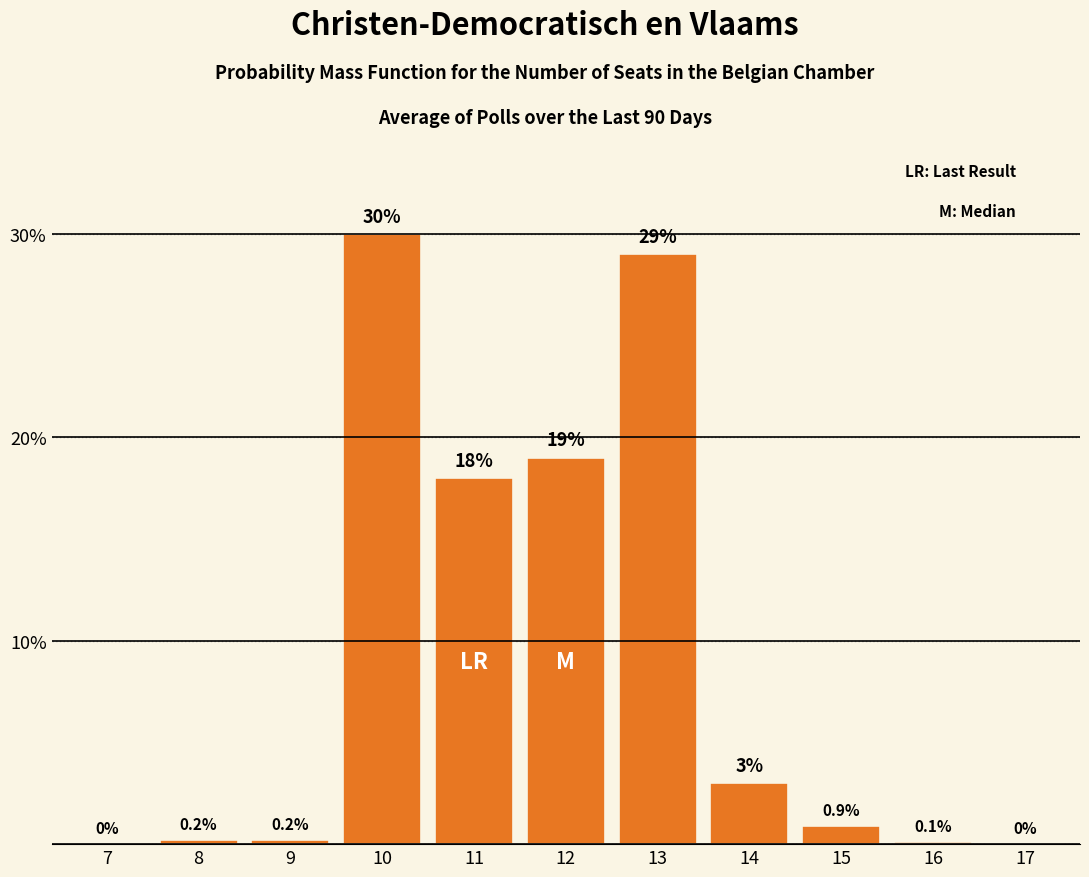

Reading left to right, extract all data points from this chart.

7=0.0	8=0.2	9=0.2	10=30.0	11=18.0	12=19.0	13=29.0	14=3.0	15=0.9	16=0.1	17=0.0